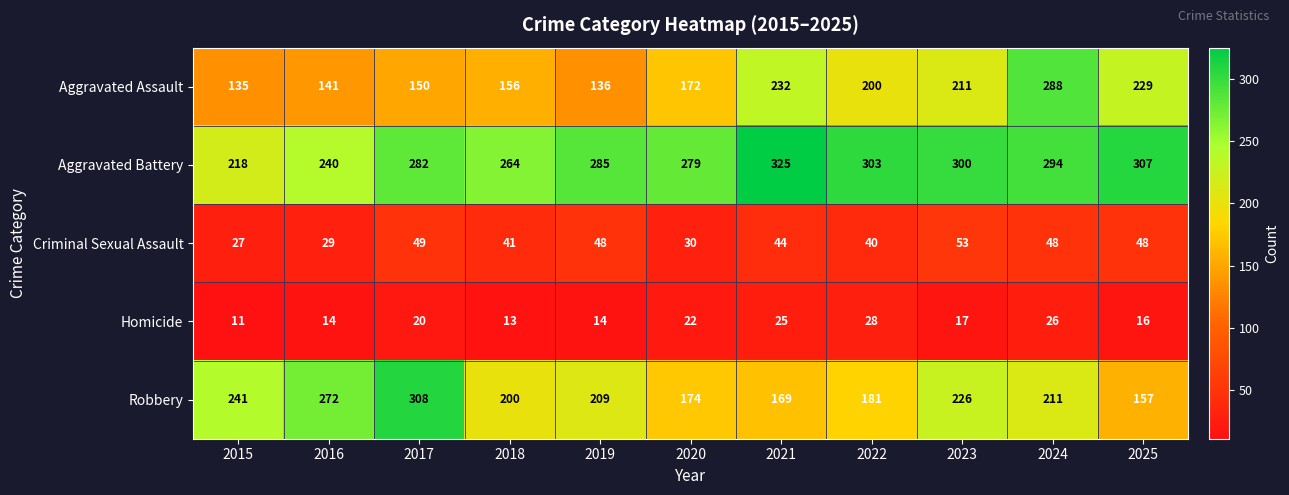

List the series in order of their peak value, highest first.

Aggravated Battery, Robbery, Aggravated Assault, Criminal Sexual Assault, Homicide